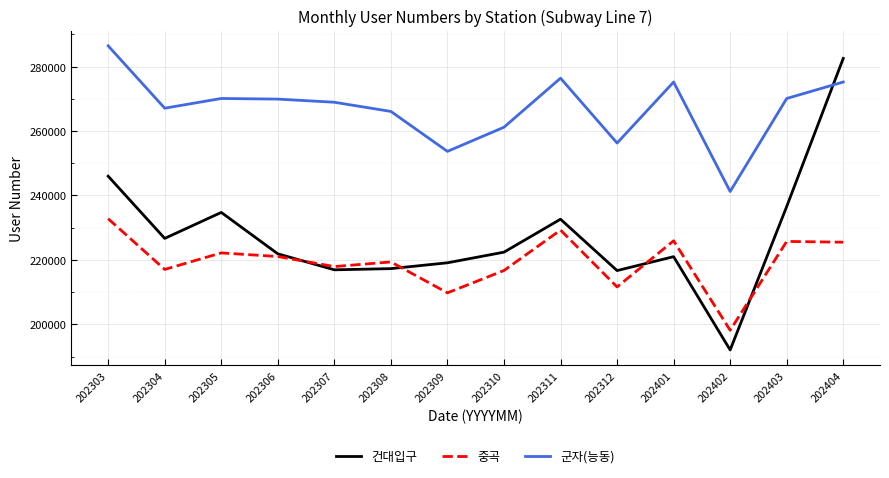

In 건대입구, how many points are higher than both neighbors (excluding endpoints)?

3